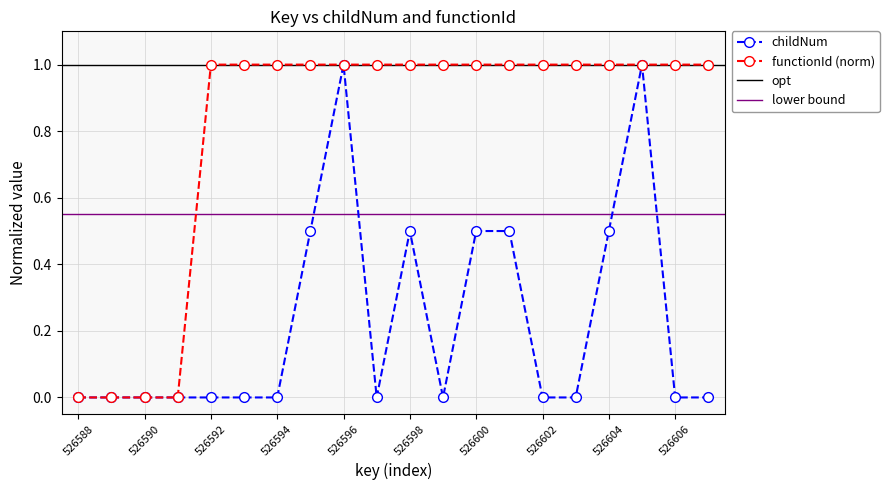

Which label corresponds to the smallest value in the chart?

526588